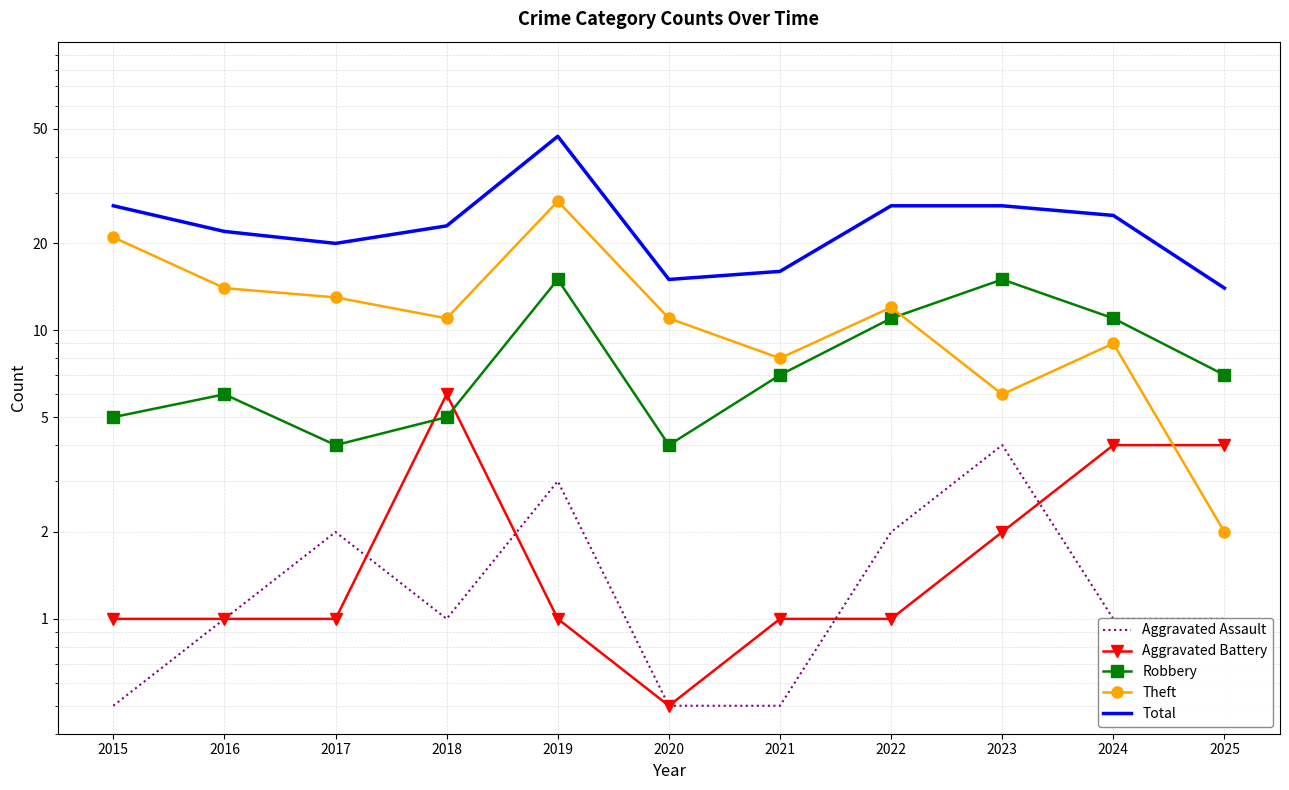

The Aggravated Assault series shows 1.0 at 2017. True or false?

False